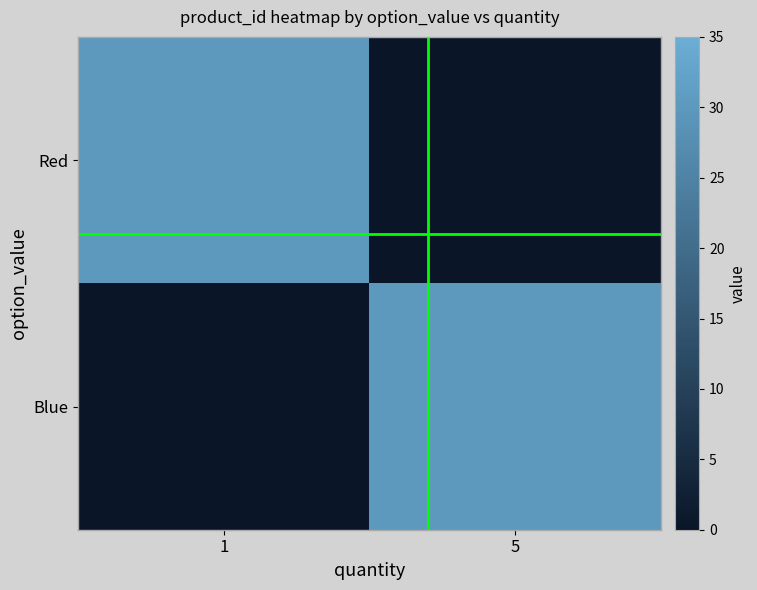

What is the total value across all series at 5?

30